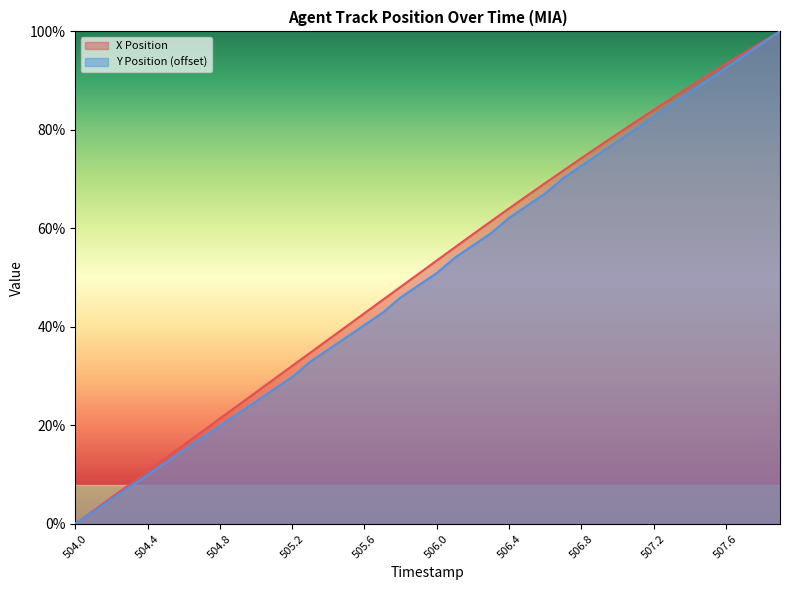

The value of Y Position (offset) at 506.1 is 0.5. True or false?

True